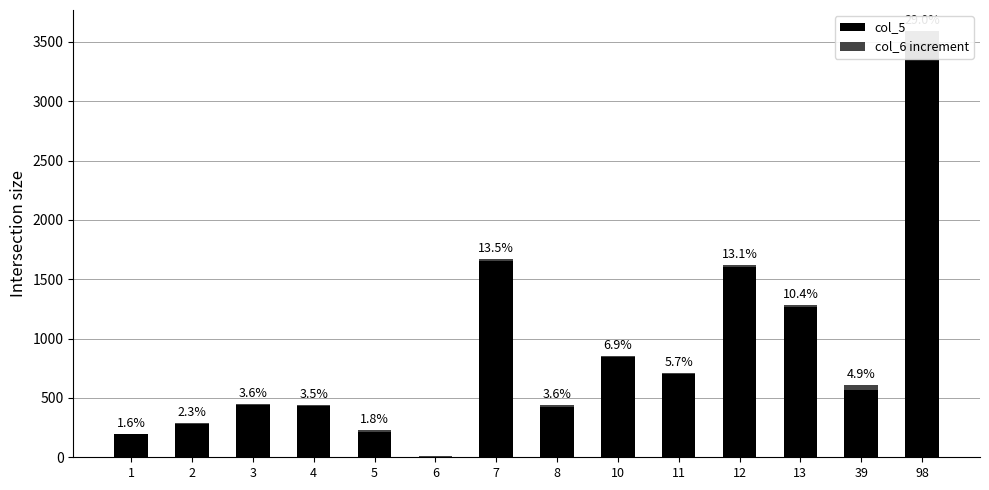

At how many categories does at least one series exceed 541?

7